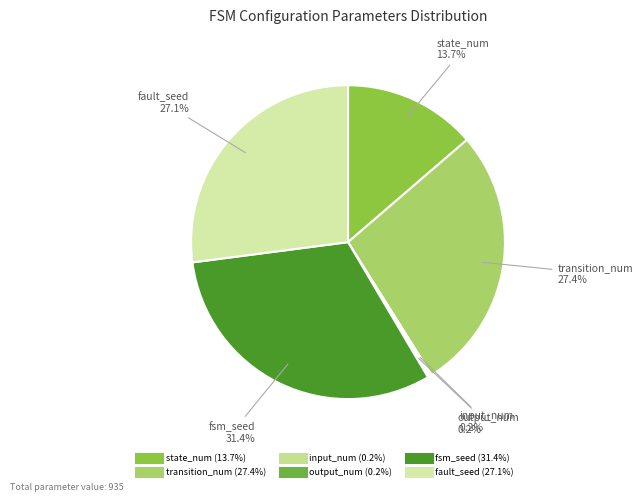

Which slice is the largest?

fsm_seed